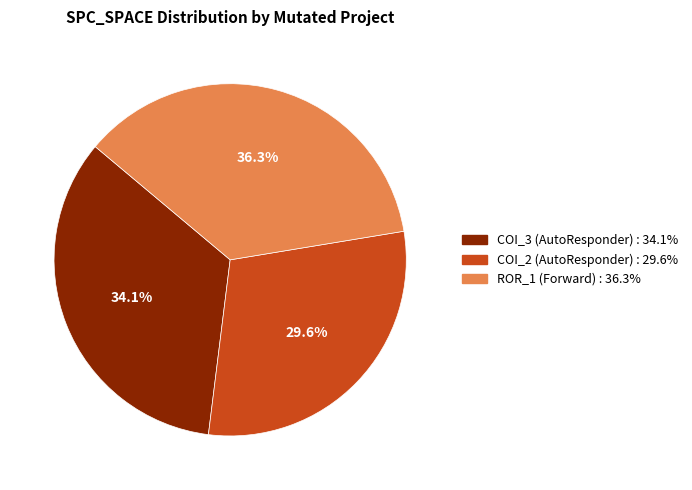

Does any single category account for the majority?

No